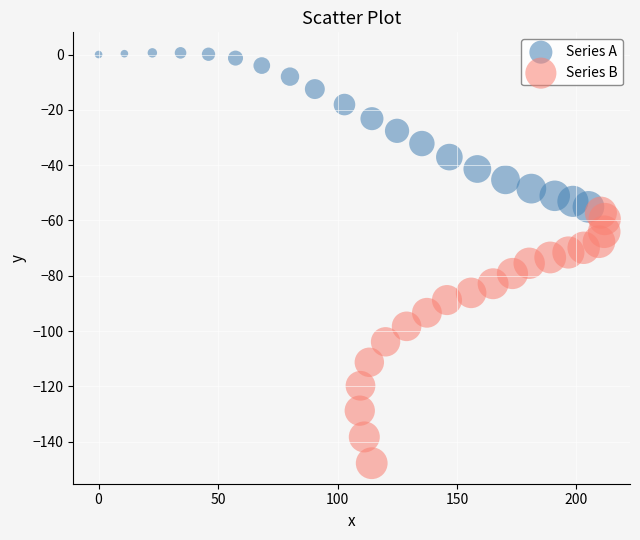

Which series reaches the minimum Y coordinate?

Series B